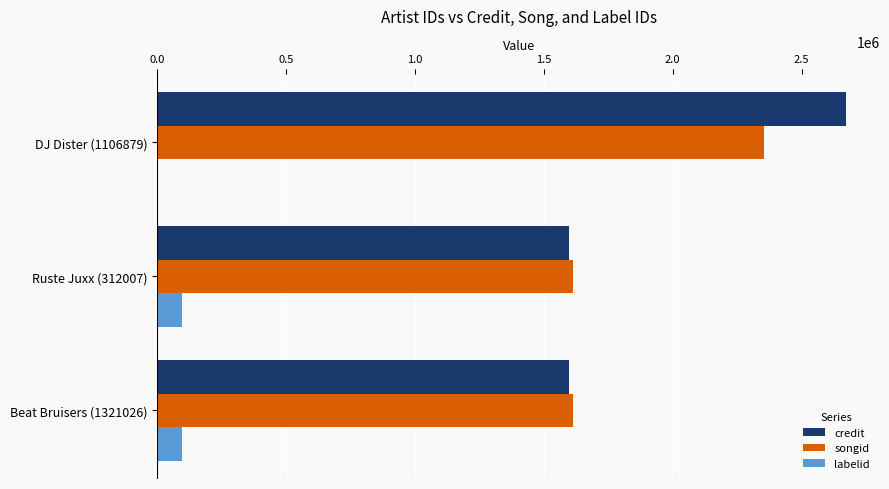

What are all the series names shown in the legend?

credit, songid, labelid